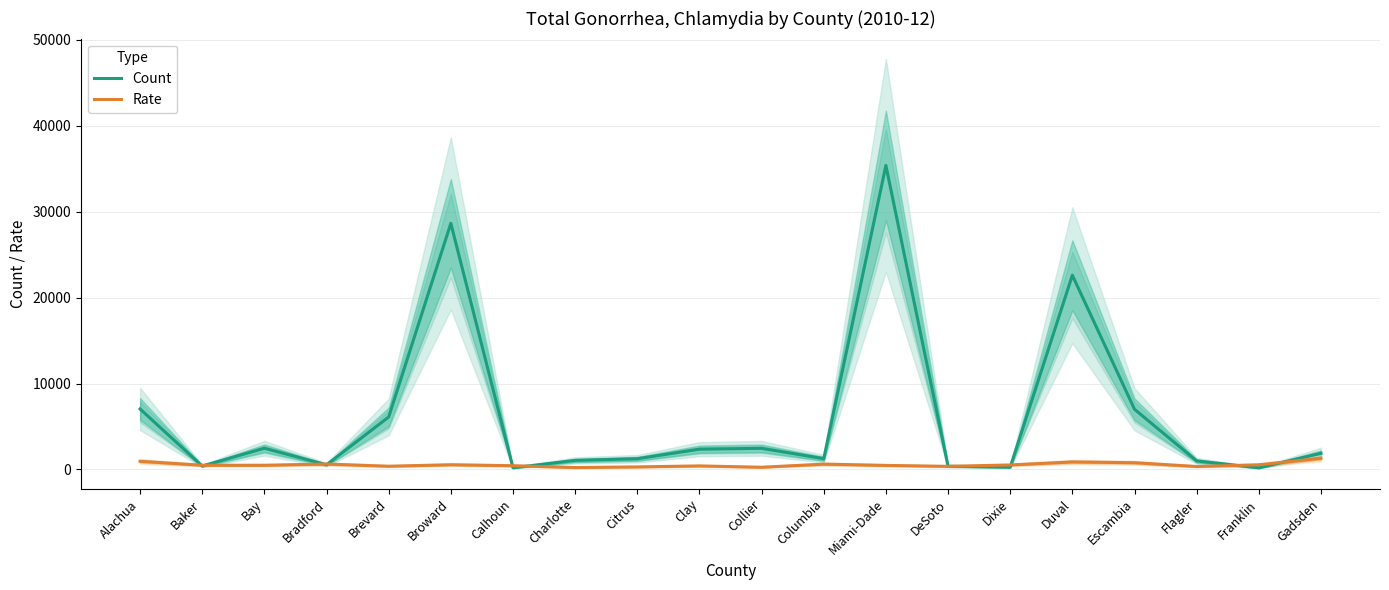

True or false: Rate has a value of 487.4 at Baker.

True